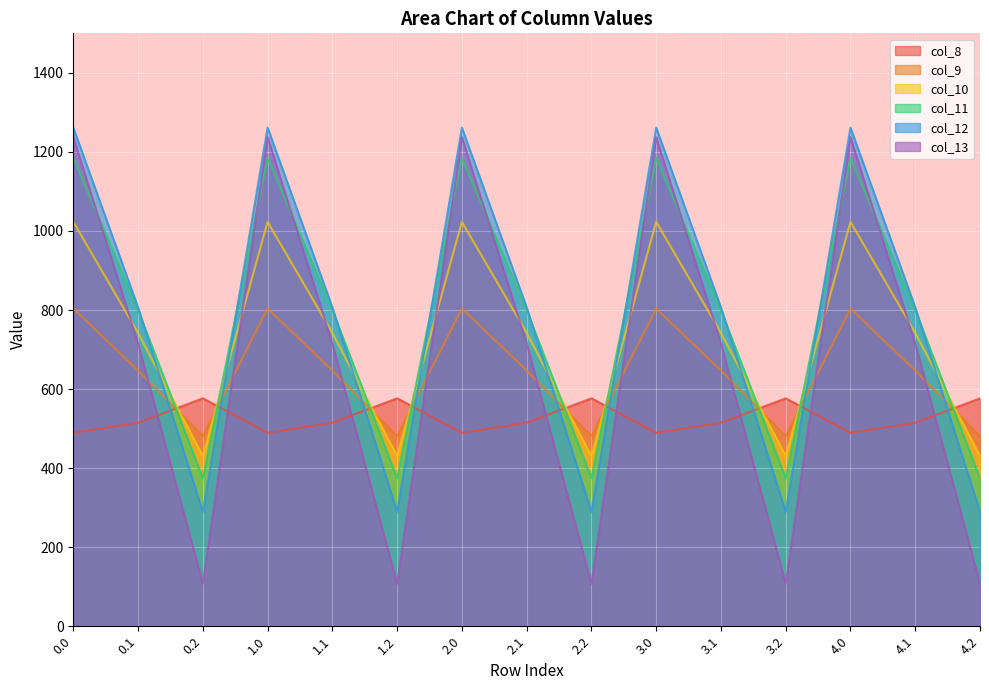

Between 1.2 and 2.1, which series saw the biggest shift?

col_13